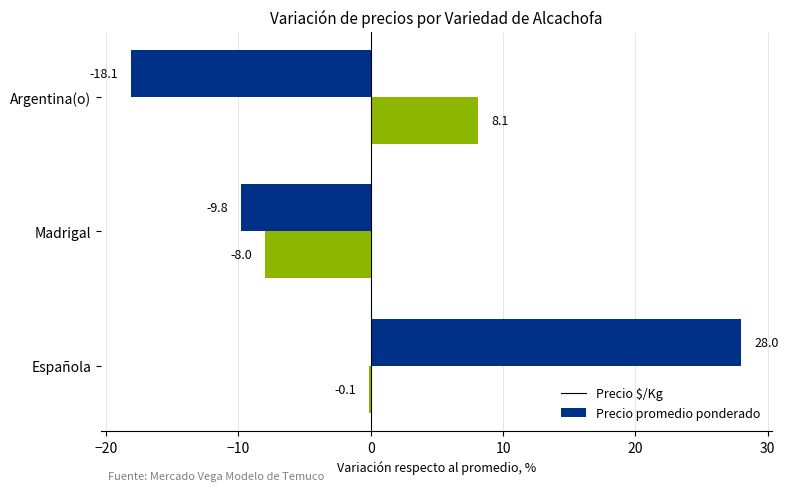

How many data points does each series have?

3